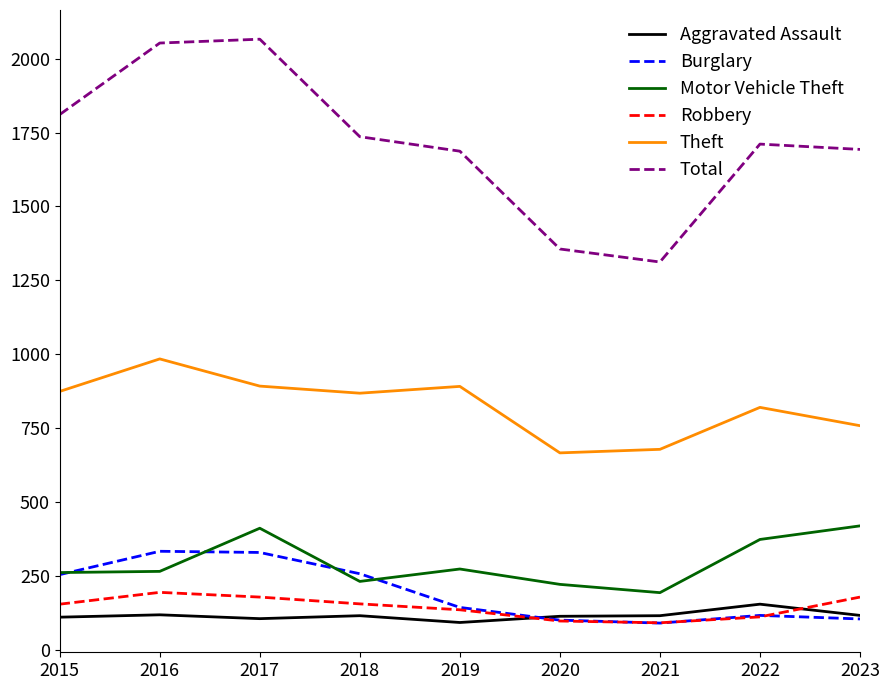

True or false: Motor Vehicle Theft has more than 1 interior local peaks.

True